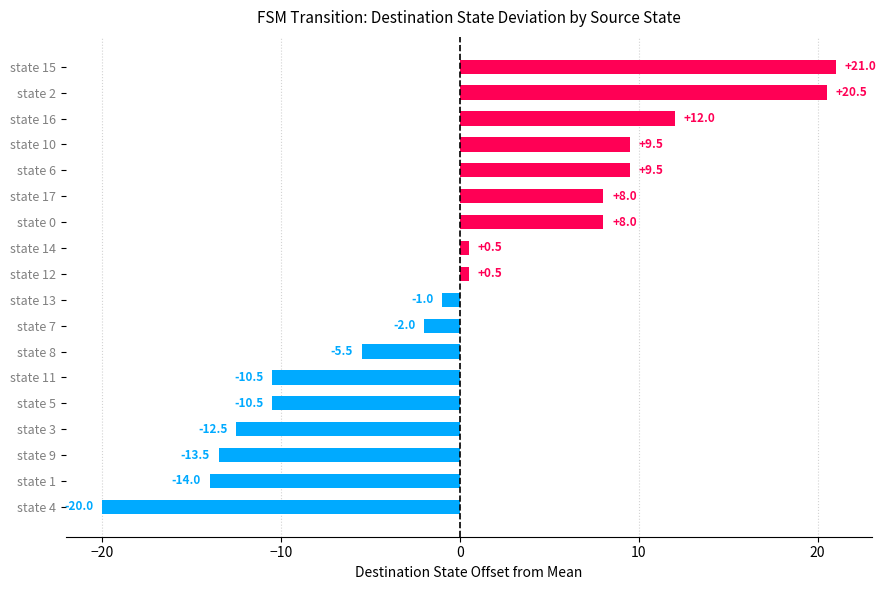

How many bars are there in total?

18